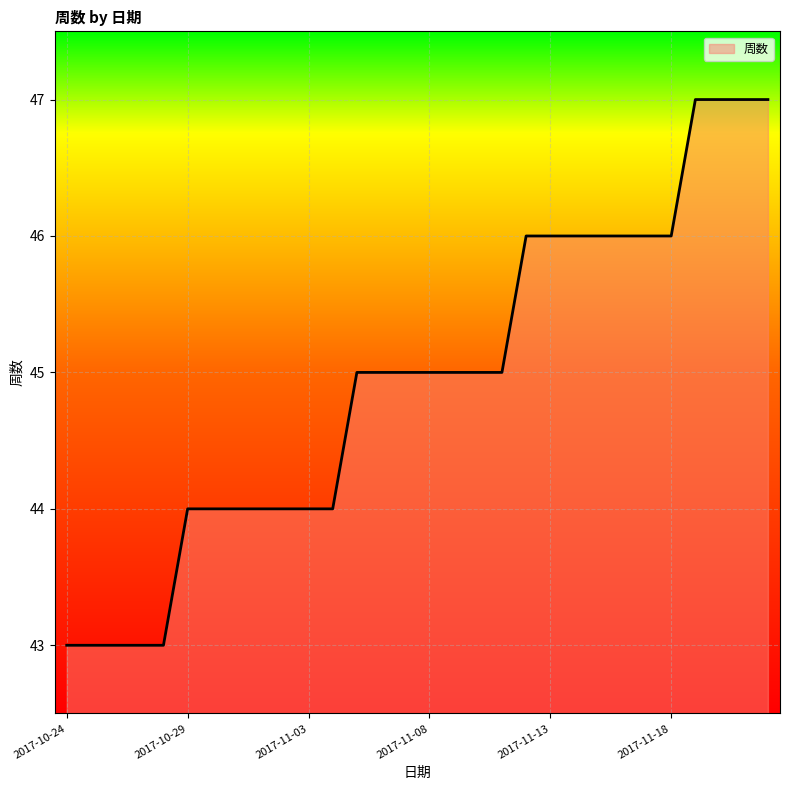

What is the difference between the maximum and minimum values?

4